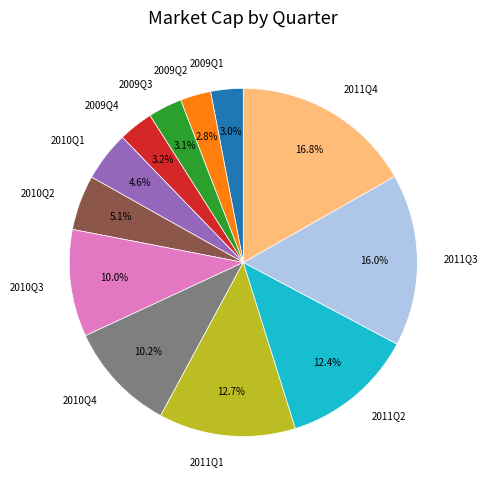

What is the ratio of the value at 2010Q4 to the value at 2011Q4?

0.6